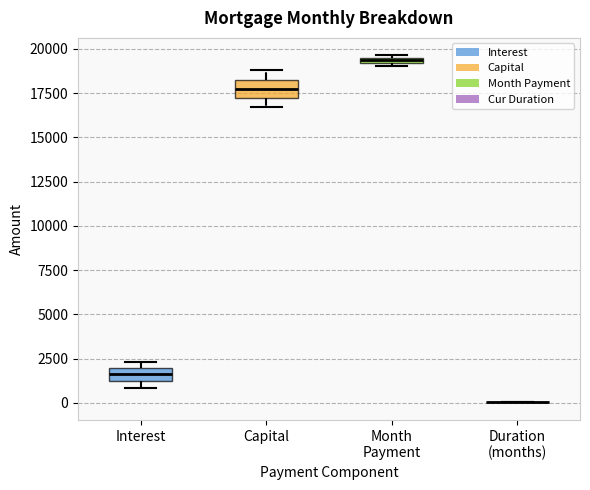

Where is the upper edge of the box for Interest on the y-axis? The values are not printed on the chart, so give them approximately, as read against the axis.

2000